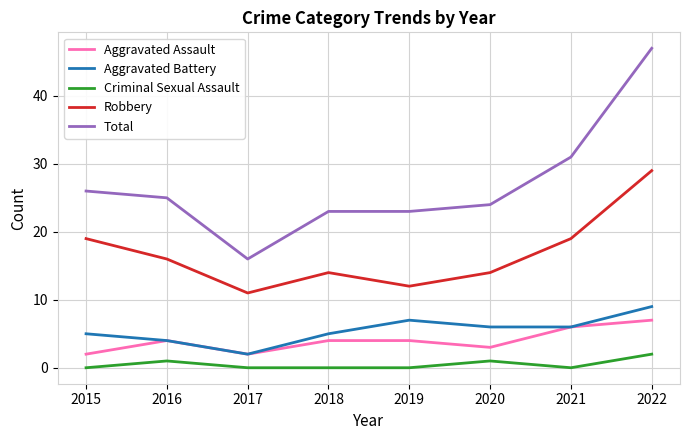

How many Aggravated Battery values are between 5 and 7?

5